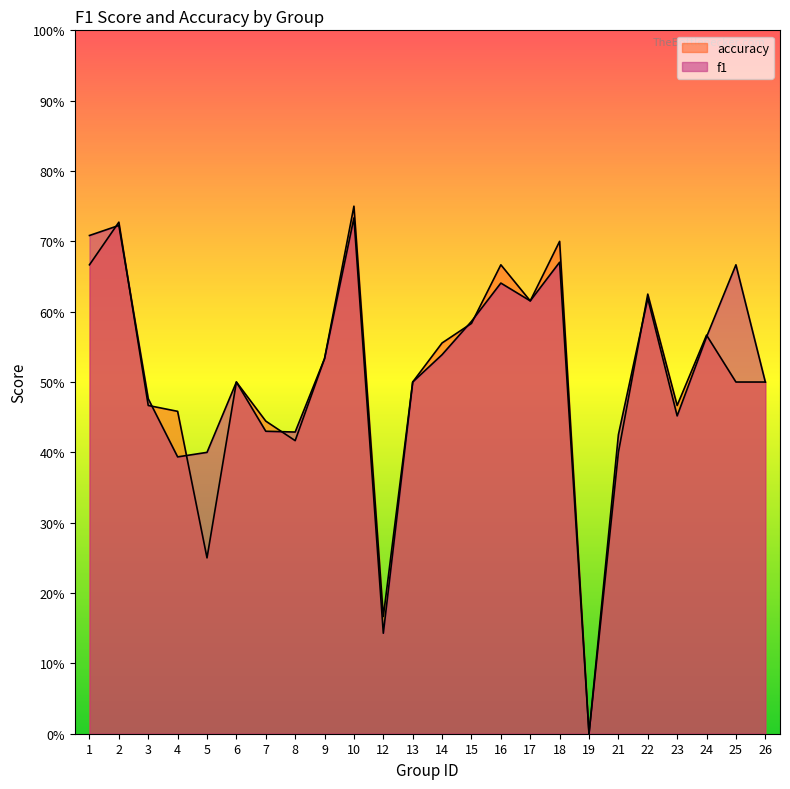

At which category does the chart reach its minimum across all series?

19